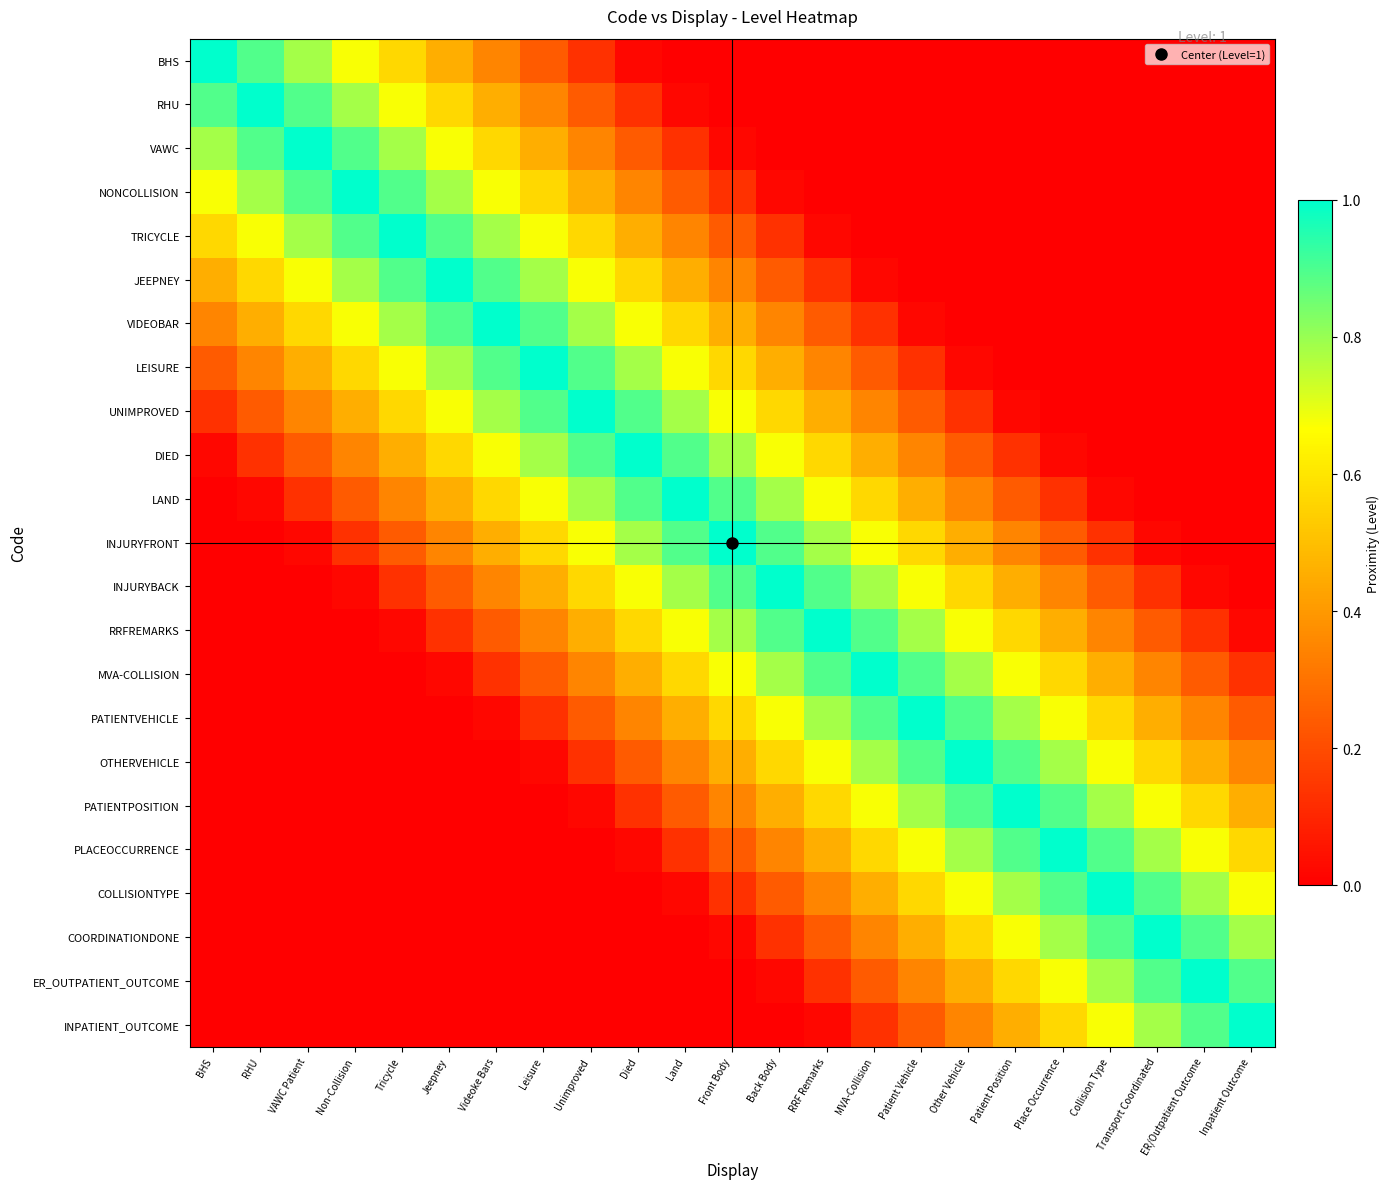

What is the difference between the highest and lowest values at Back Body?

1.0